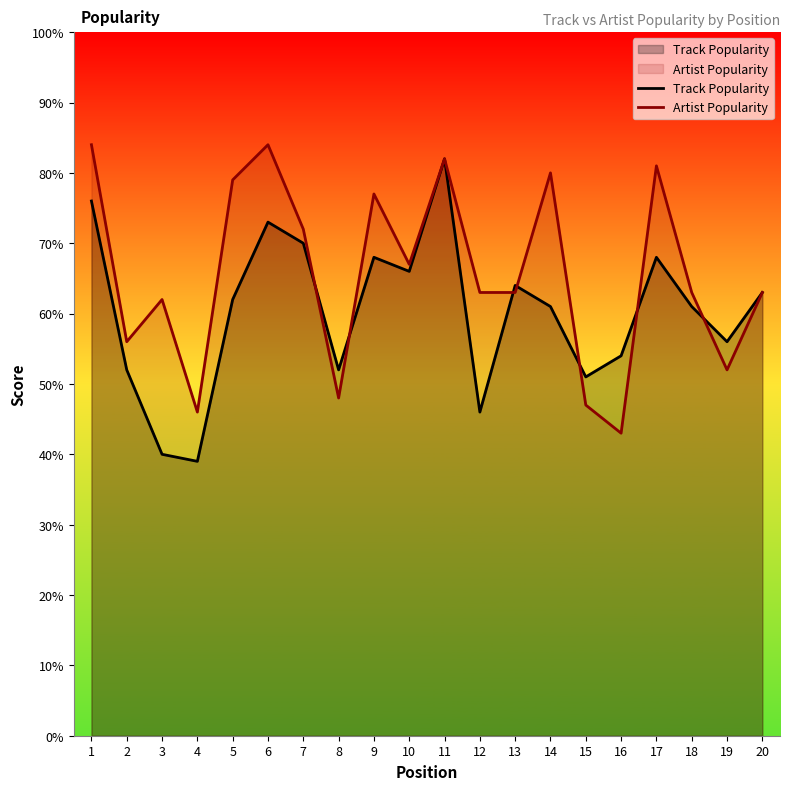

What is the approximate value of Track Popularity at 9, to the nearest 5?

70